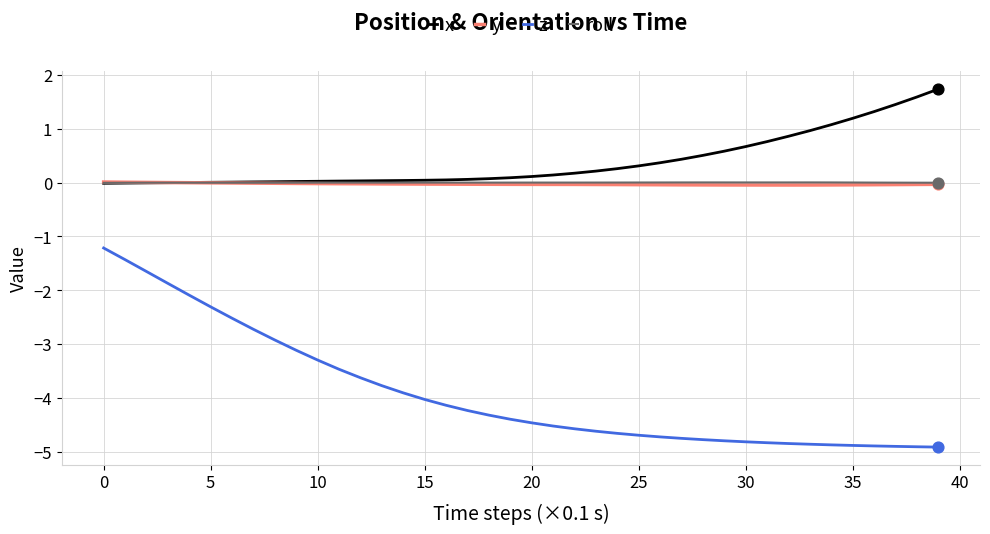

What is the maximum value shown in the chart?

1.7